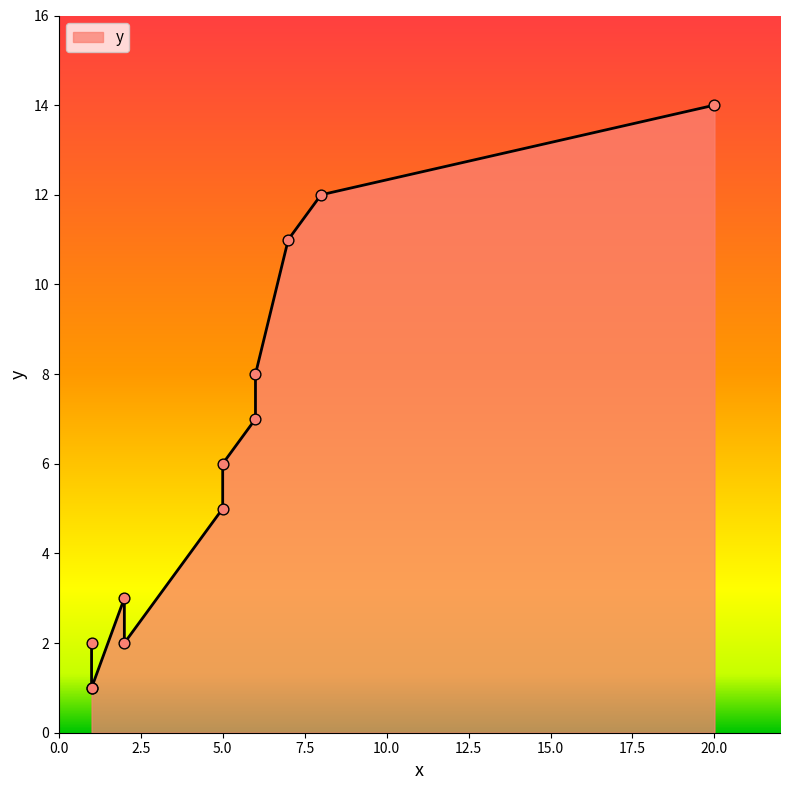

Approximately how many times larger is the value at 7 compared to 6?

1.4